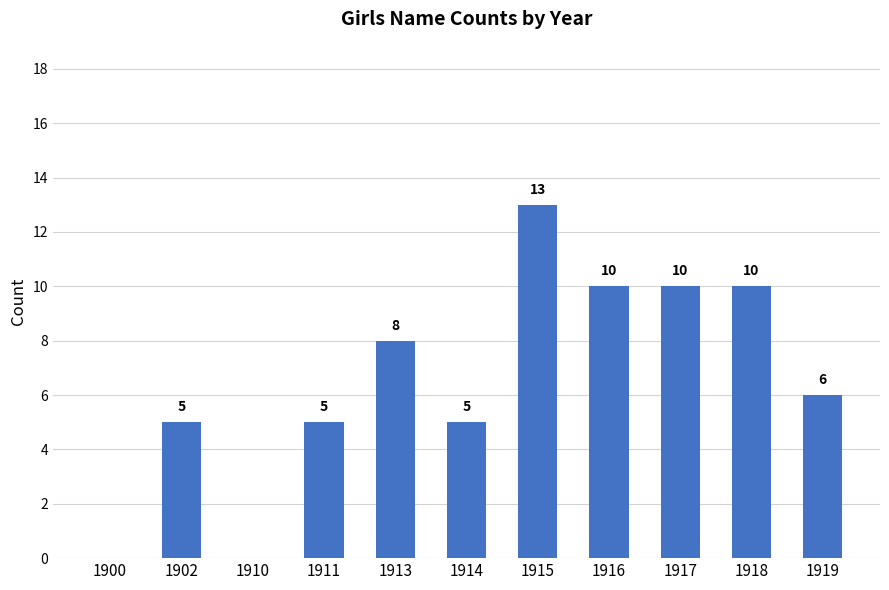

What is the average value?

7